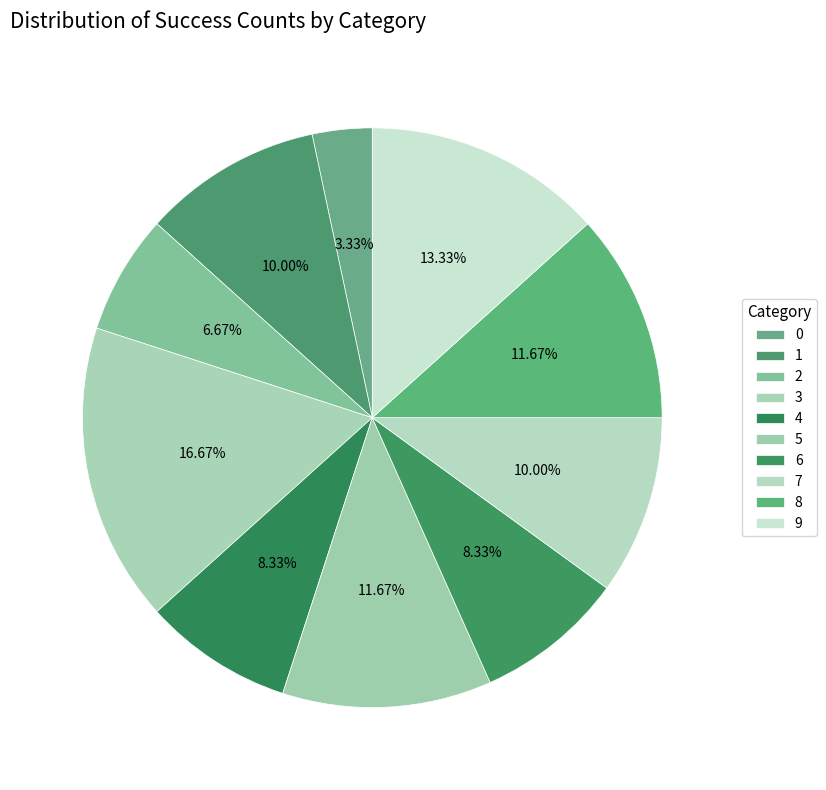

What is the change in value from 1 to 8?

+1